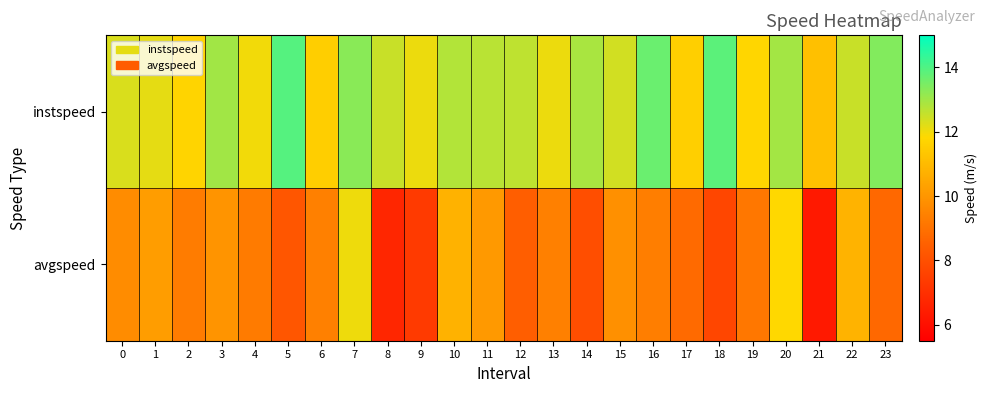

Which label corresponds to the largest value in the chart?

5